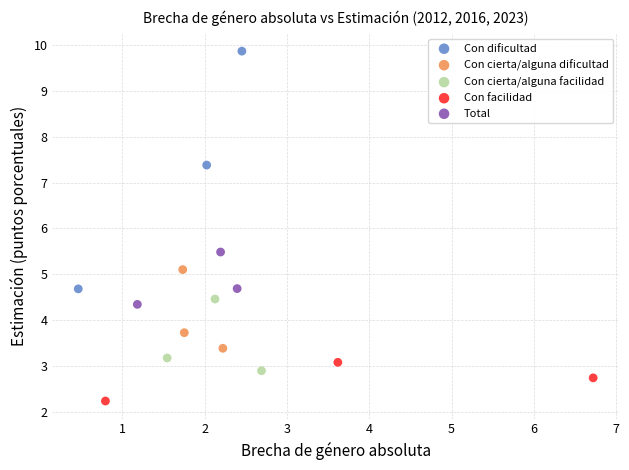

What are all the series names shown in the legend?

Con dificultad, Con cierta/alguna dificultad, Con cierta/alguna facilidad, Con facilidad, Total